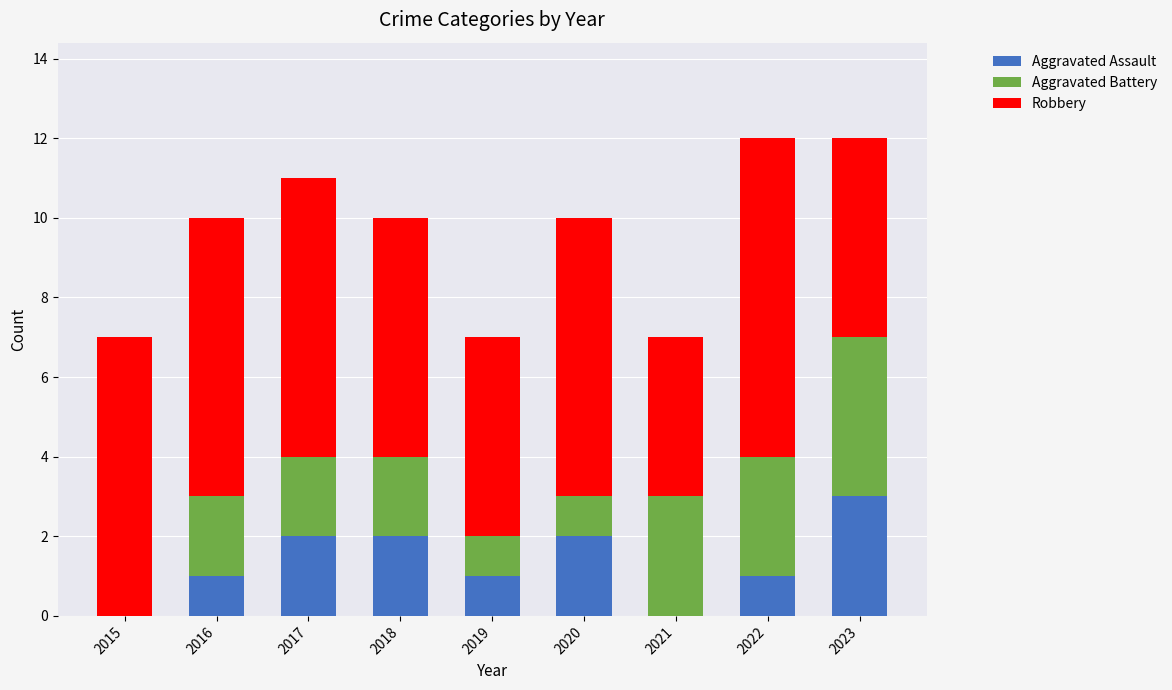

What are all the series names shown in the legend?

Aggravated Assault, Aggravated Battery, Robbery